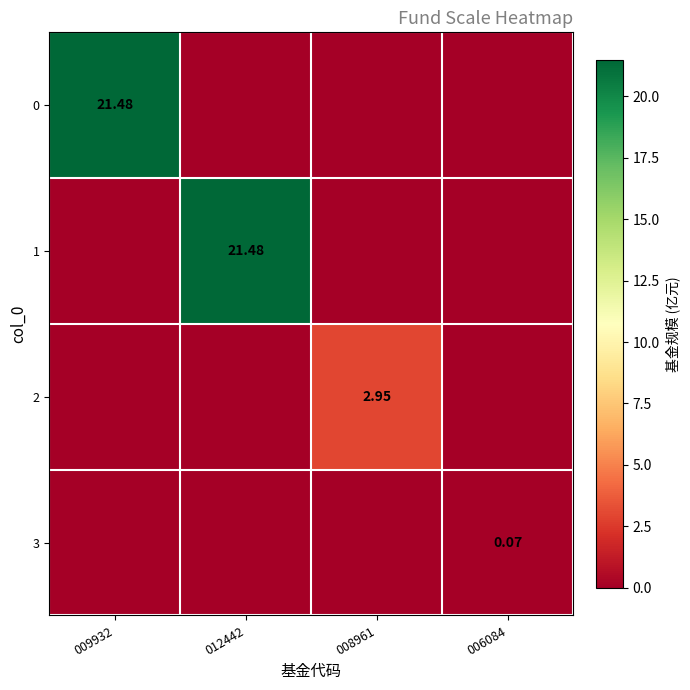

How many distinct data groups are displayed?

4